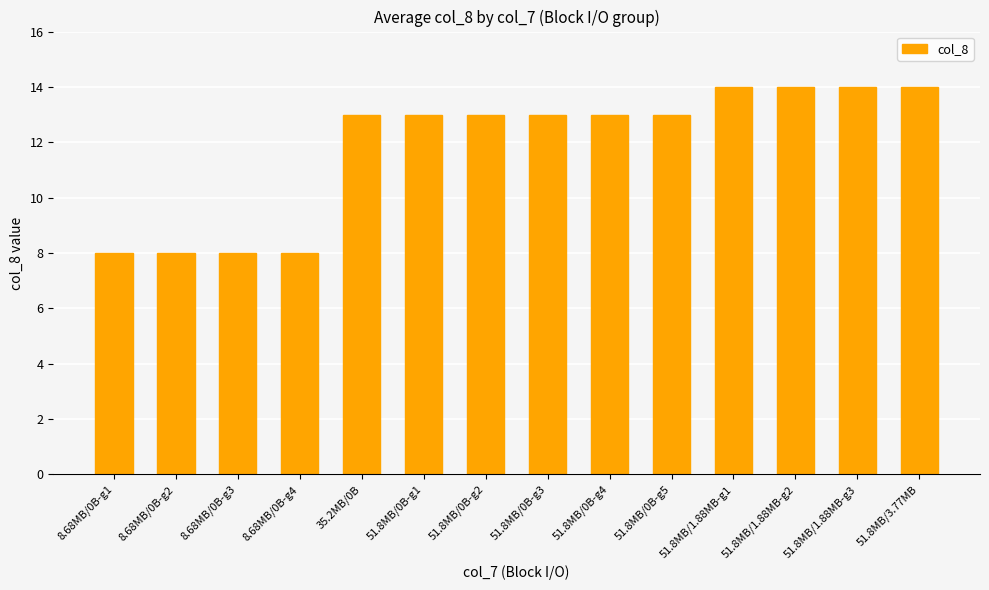

Reading right to left, list all the values displayed in this chart.

14	14	14	14	13	13	13	13	13	13	8	8	8	8